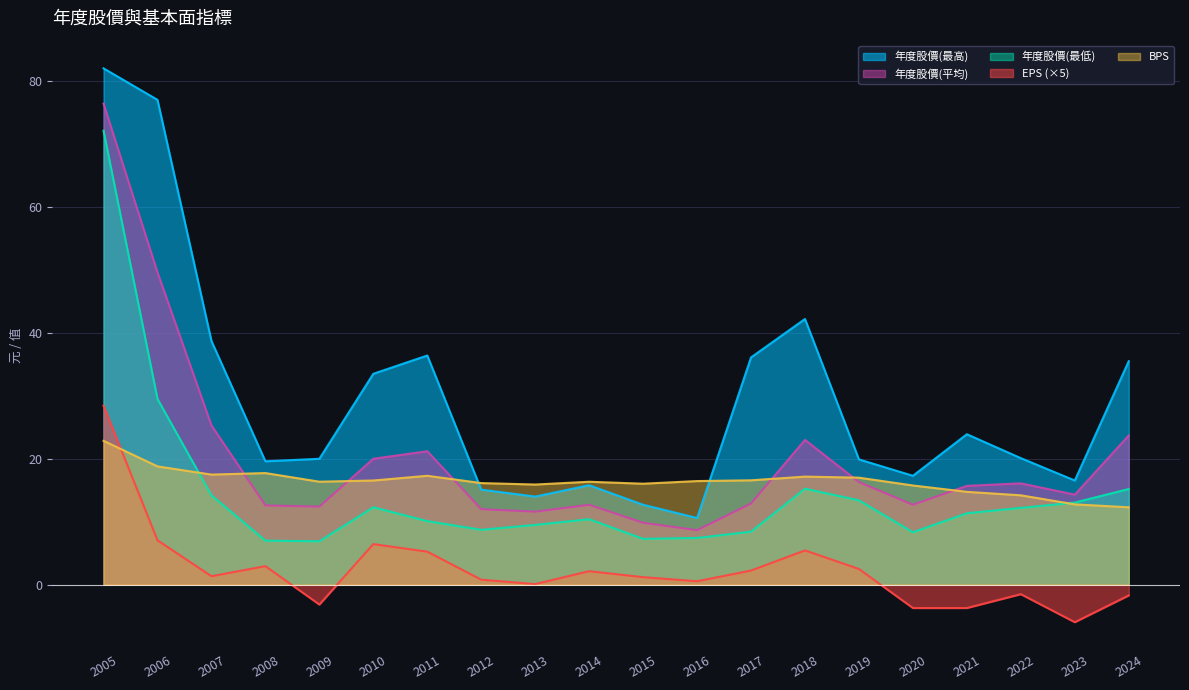

Is it true that 年度股價(平均) equals 34.0 at 2018?

False